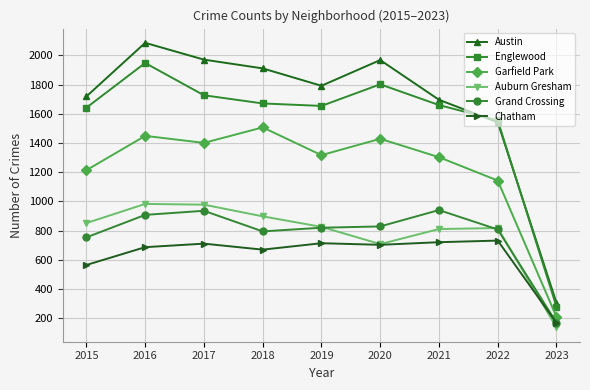

How many data points in Englewood are less than 1660?

4